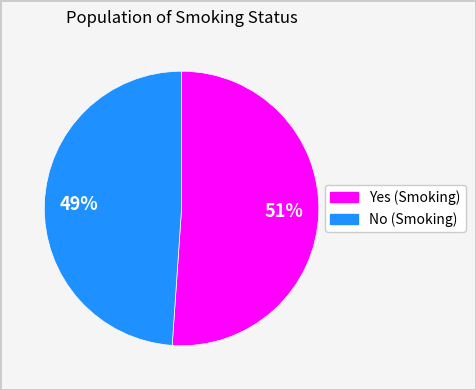

What is the ratio of the value at Yes to the value at No?

1.0